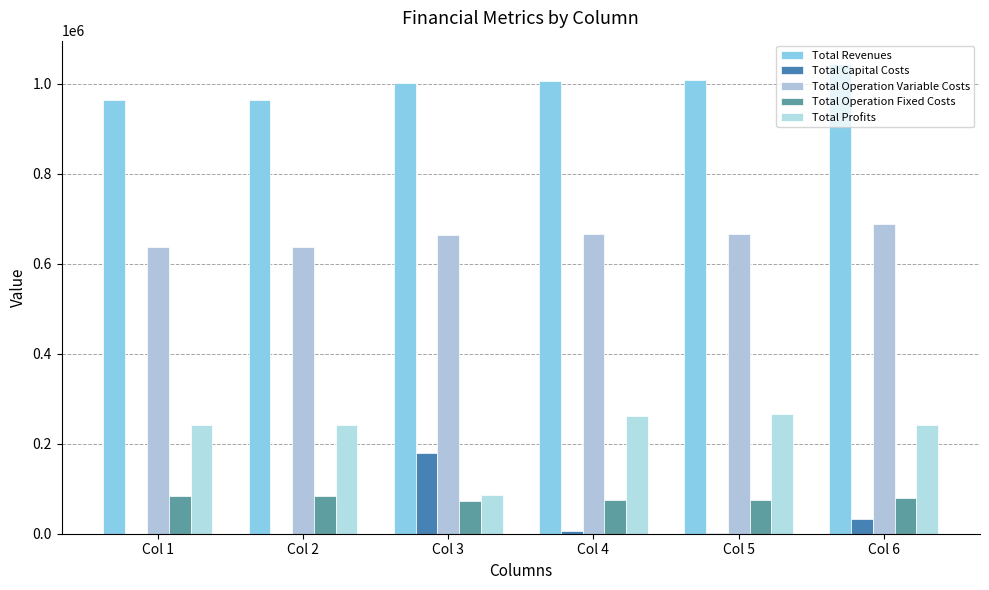

Does the chart contain stacked bars?

No